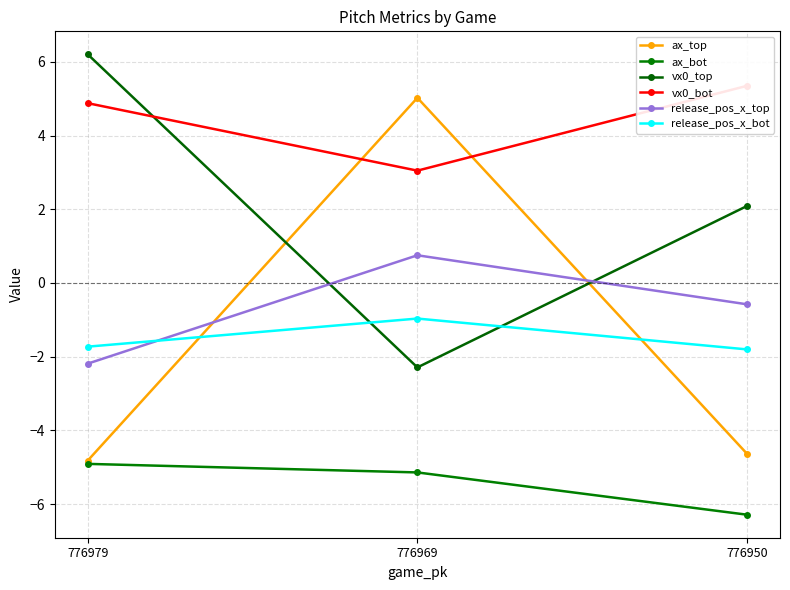

What is the average value of the release_pos_x_bot series?

-1.5